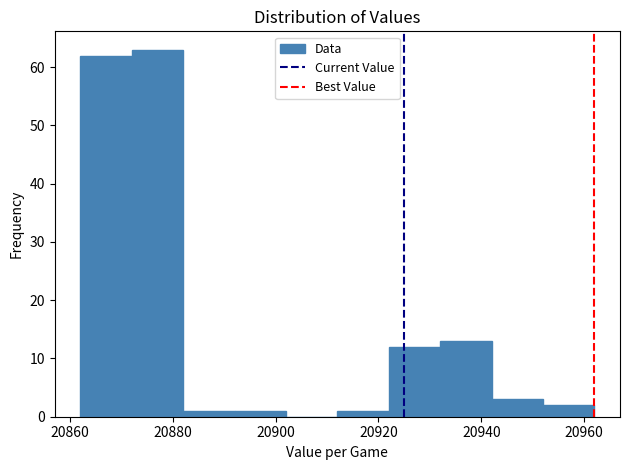

How tall is the bar that spans 20892 to 20902 on the x-axis? The values are not printed on the chart, so give them approximately, as read against the axis.

1